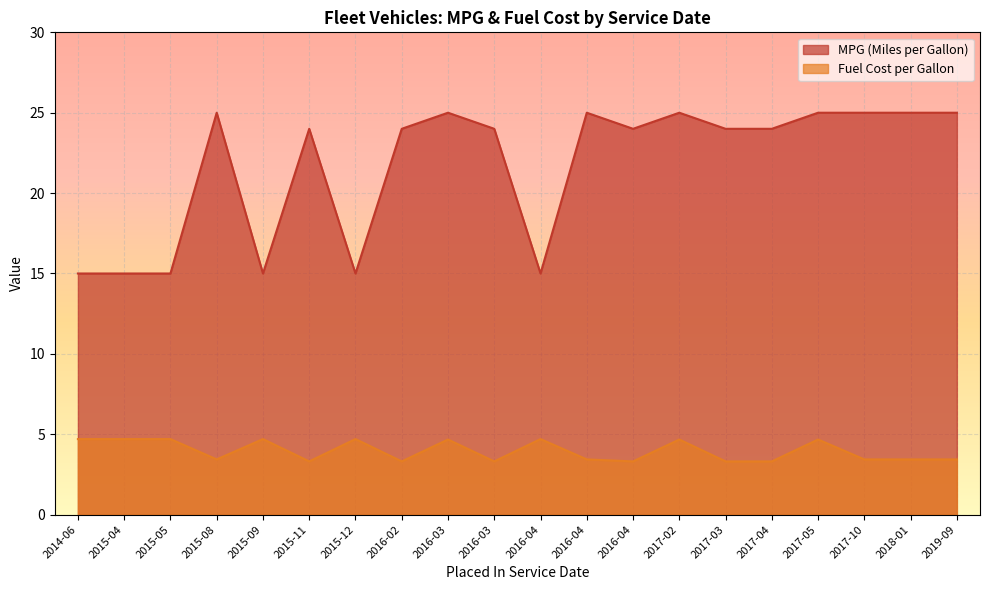

Reading left to right, what are all the values shown in this chart?

MPG (Miles per Gallon): 2015-05=15.0	2015-04=15.0	2014-06=15.0	2015-12=15.0	2015-09=15.0	2016-04=15.0	2015-08=25.0	2016-04=25.0	2017-10=25.0	2018-01=25.0	2019-09=25.0	2017-05=25.0	2017-02=25.0	2016-03=25.0	2016-04=24.0	2016-02=24.0	2015-11=24.0	2017-03=24.0	2017-04=24.0	2016-03=24.0
Fuel Cost per Gallon: 2015-05=4.7	2015-04=4.7	2014-06=4.7	2015-12=4.7	2015-09=4.7	2016-04=4.7	2015-08=3.4	2016-04=3.4	2017-10=3.4	2018-01=3.4	2019-09=3.4	2017-05=4.7	2017-02=4.7	2016-03=4.7	2016-04=3.3	2016-02=3.3	2015-11=3.3	2017-03=3.3	2017-04=3.3	2016-03=3.3